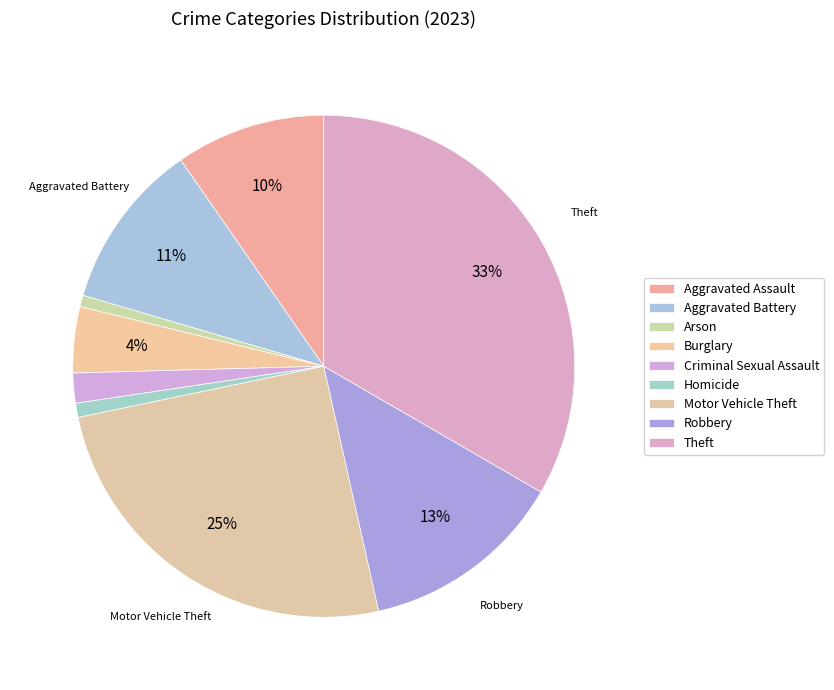

To the nearest percent, what percentage of the pie is Theft?

33%